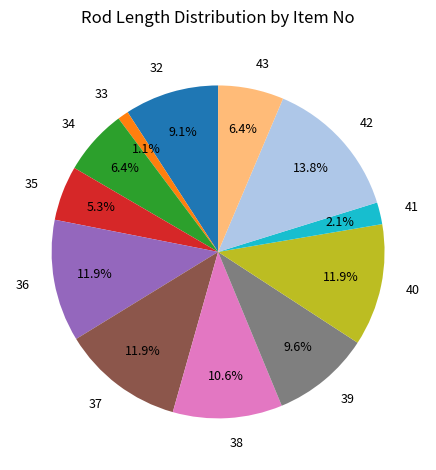

What percentage is the 43 slice, to the nearest percent?

6%